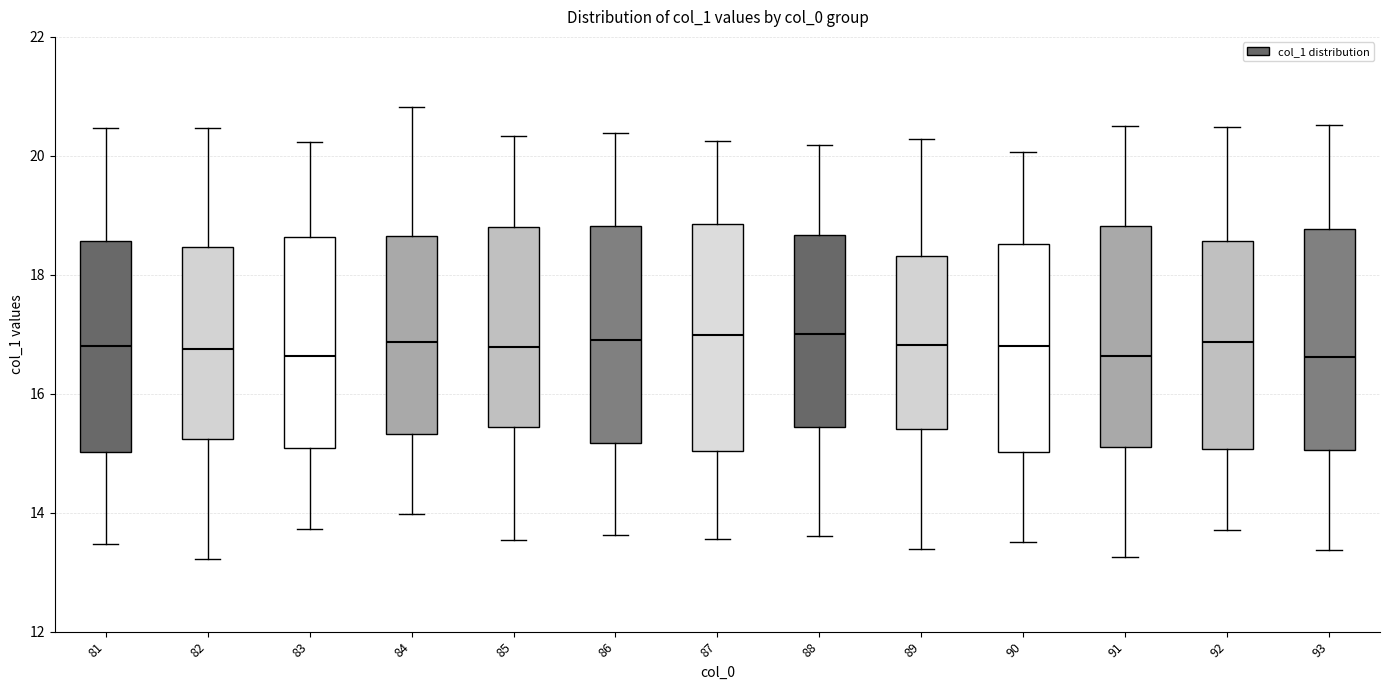

Reading left to right, transcribe this box plot: for each box, give where its median line is, the range the box spans, and where its two whiskers end, as read against the y-axis. The values are not printed on the chart, so give them approximately, as read against the axis.

81: median 16.8, box 15.0 to 18.6, whiskers 13.4 to 20.4
82: median 16.8, box 15.2 to 18.4, whiskers 13.2 to 20.4
83: median 16.6, box 15.0 to 18.6, whiskers 13.8 to 20.2
84: median 16.8, box 15.4 to 18.6, whiskers 14.0 to 20.8
85: median 16.8, box 15.4 to 18.8, whiskers 13.6 to 20.4
86: median 17.0, box 15.2 to 18.8, whiskers 13.6 to 20.4
87: median 17.0, box 15.0 to 18.8, whiskers 13.6 to 20.2
88: median 17.0, box 15.4 to 18.6, whiskers 13.6 to 20.2
89: median 16.8, box 15.4 to 18.4, whiskers 13.4 to 20.2
90: median 16.8, box 15.0 to 18.6, whiskers 13.6 to 20.0
91: median 16.6, box 15.2 to 18.8, whiskers 13.2 to 20.6
92: median 16.8, box 15.0 to 18.6, whiskers 13.8 to 20.4
93: median 16.6, box 15.0 to 18.8, whiskers 13.4 to 20.6